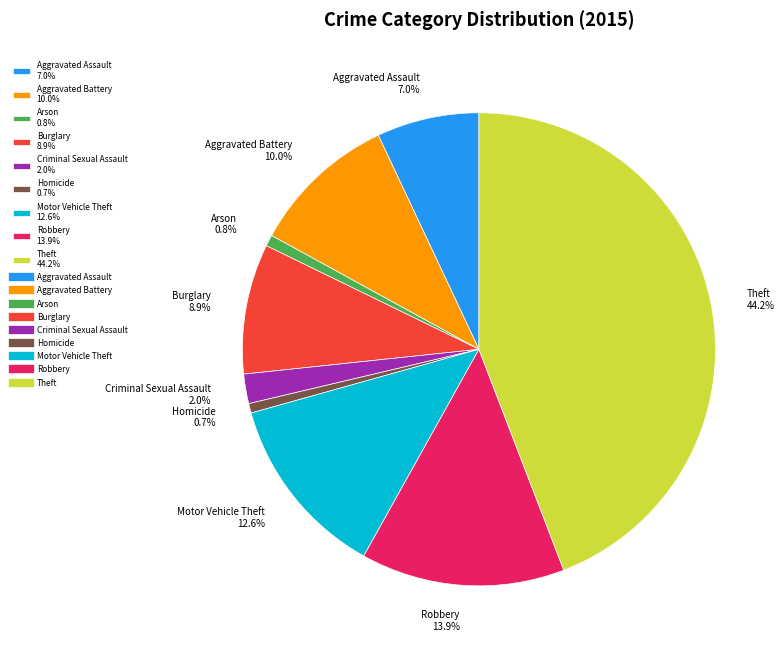

The Aggravated Battery slice represents 1% of the pie. True or false?

False